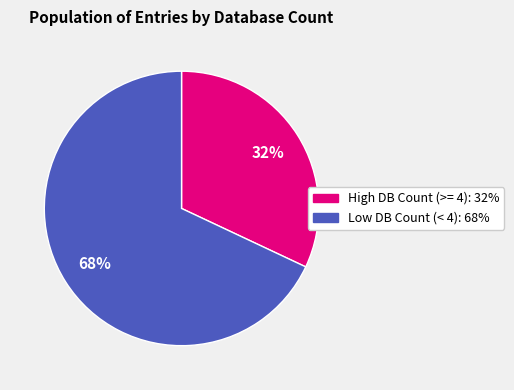

To the nearest percent, what is the difference between the largest and smallest slice percentages?

36%